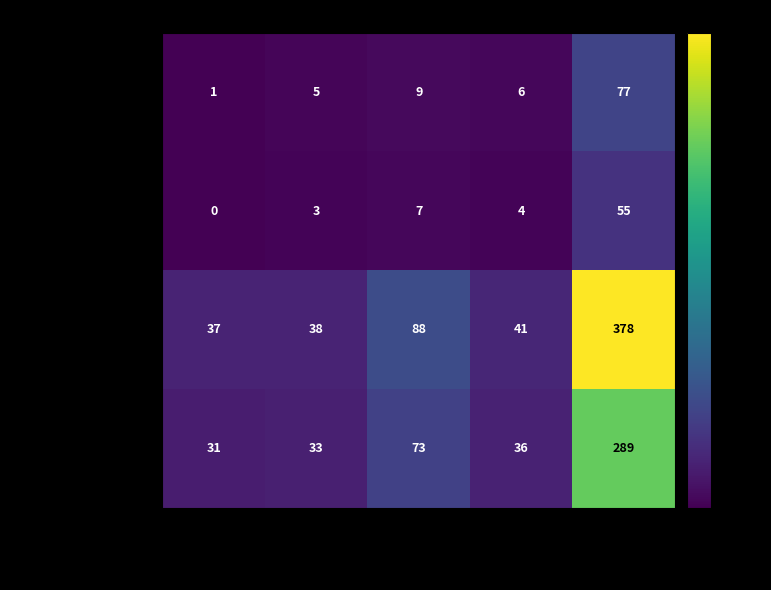

What is the difference between the highest and lowest values at Asian?

35